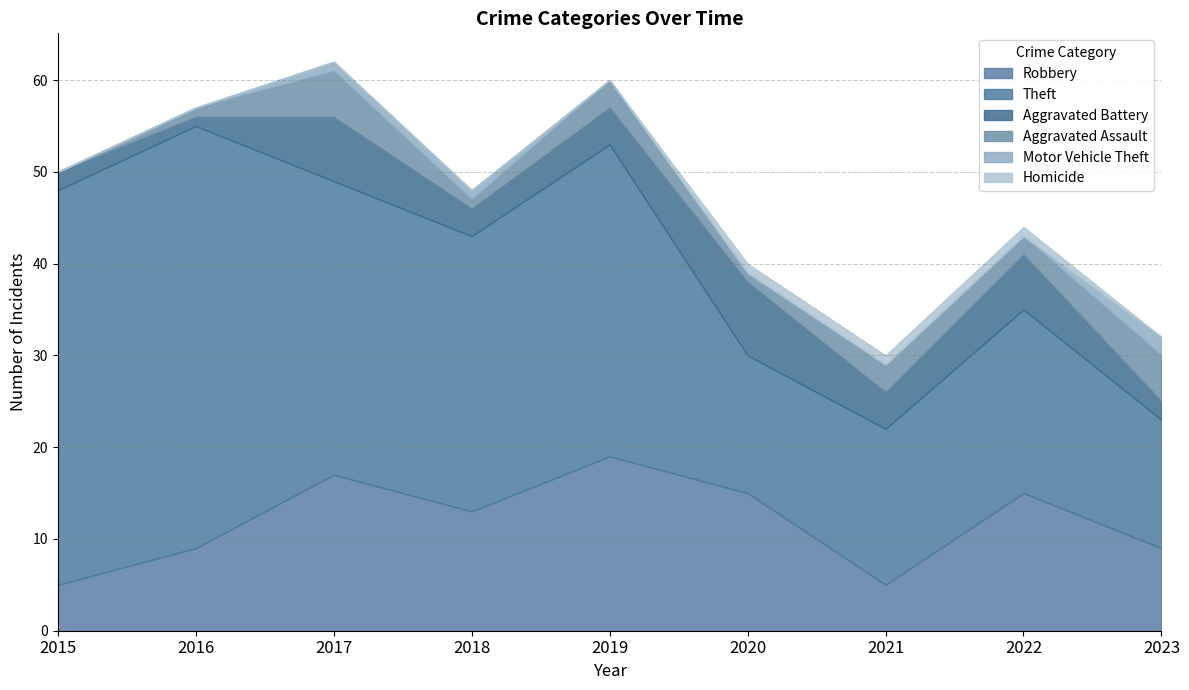

At how many categories does at least one series exceed 1?

9